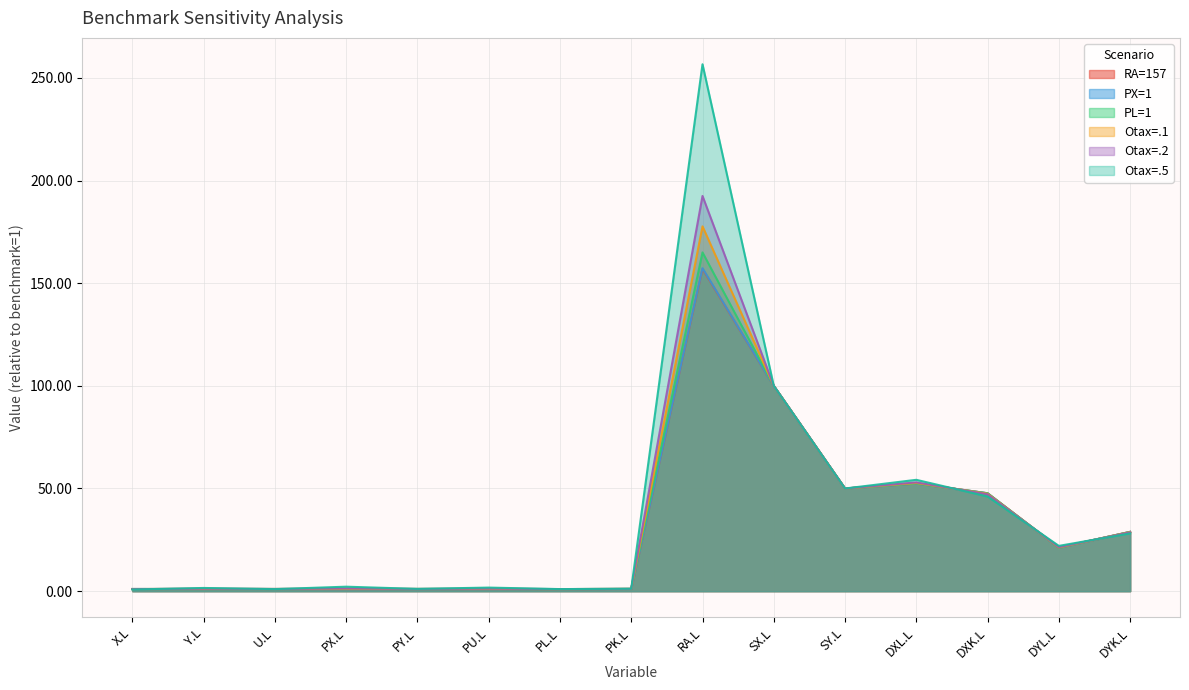

At which label is Otax=.5 closest to 128?

SX.L